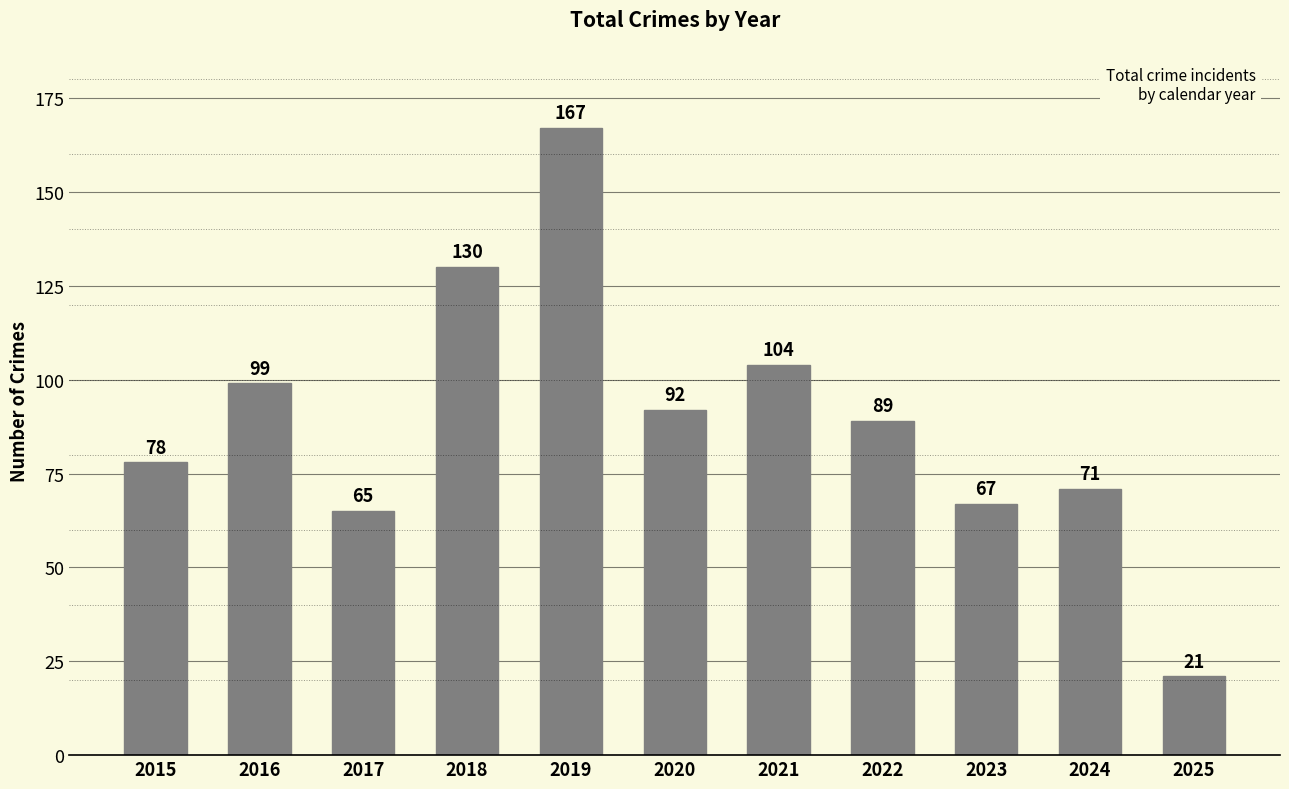

What is the average value?

89